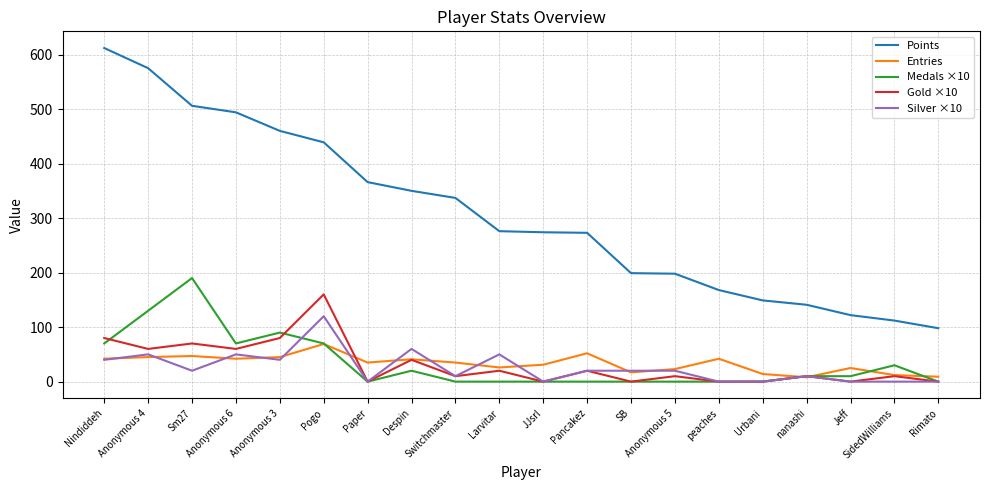

What is the greatest value displayed?

612